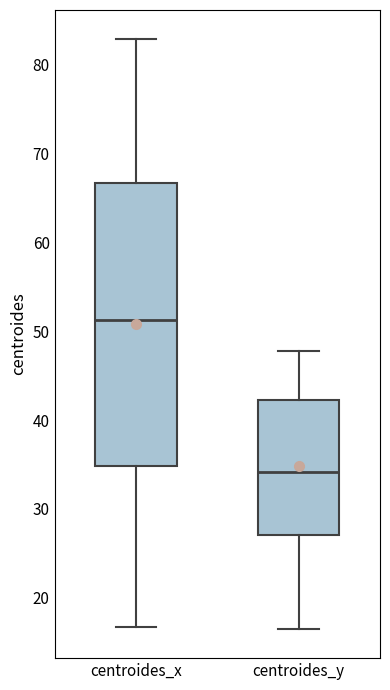

Reading left to right, read every box against the y-axis: the position of its median line, the range the box covers, and the ends of its whiskers. The values are not printed on the chart, so give them approximately, as read against the axis.

centroides_x: median 51, box 35 to 67, whiskers 17 to 83
centroides_y: median 34, box 27 to 42, whiskers 17 to 48